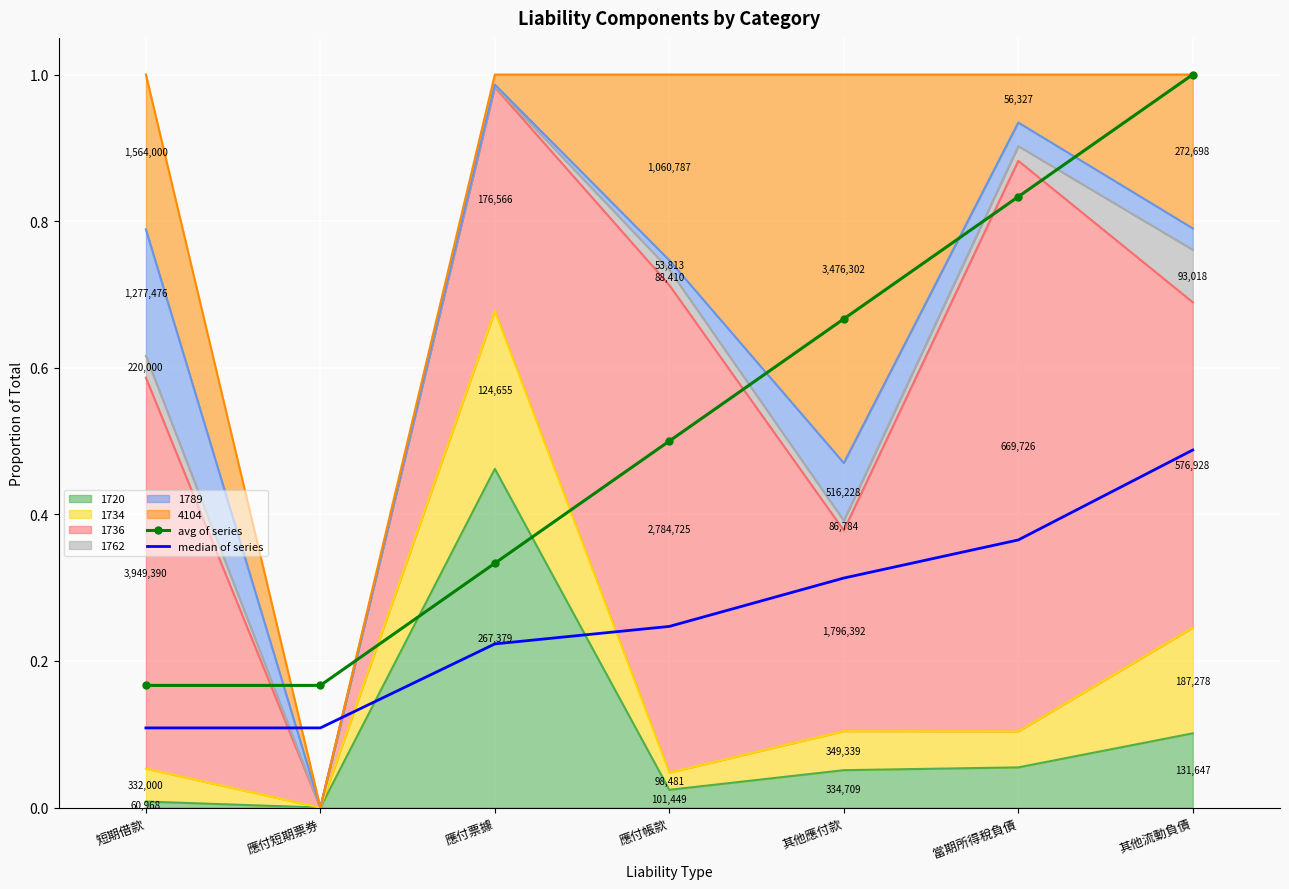

What is the maximum value shown in the chart?

1.0